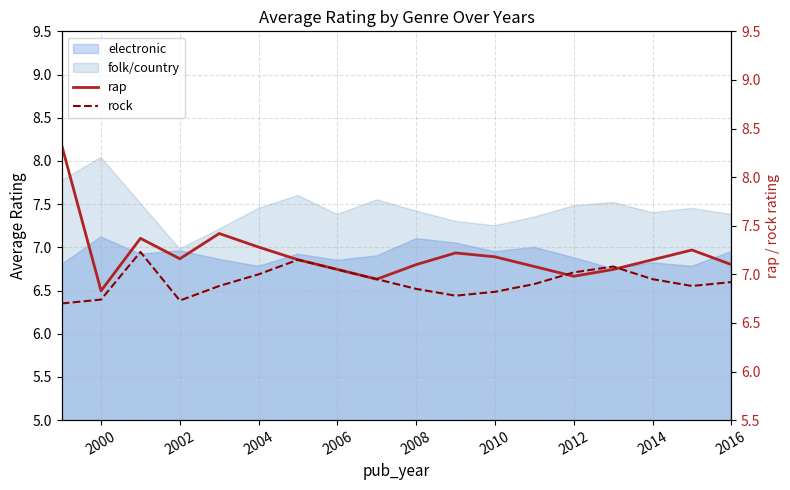

Is it true that rock equals 7.0 at 2006?

True